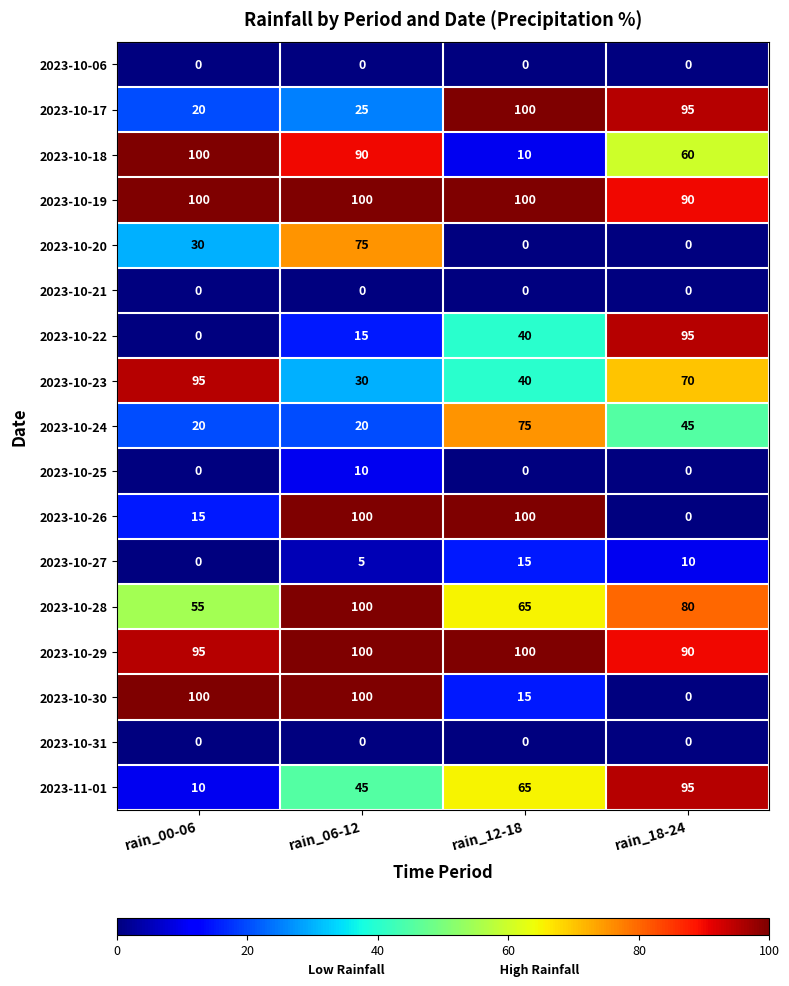

List the labels in order of 2023-10-22 value, largest first.

rain_18-24, rain_12-18, rain_06-12, rain_00-06